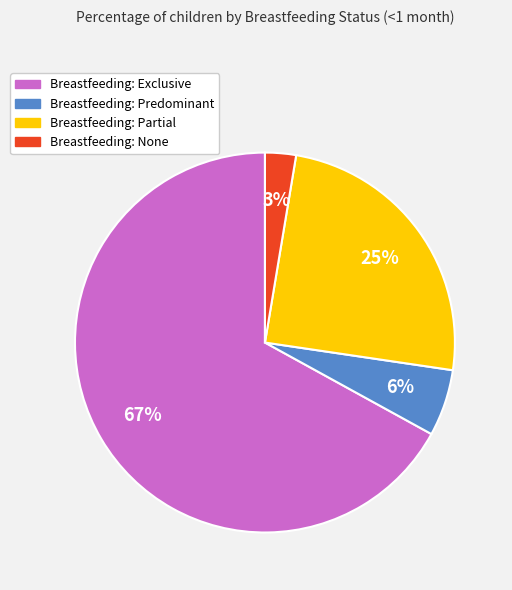

Is there a majority slice in this chart?

Yes